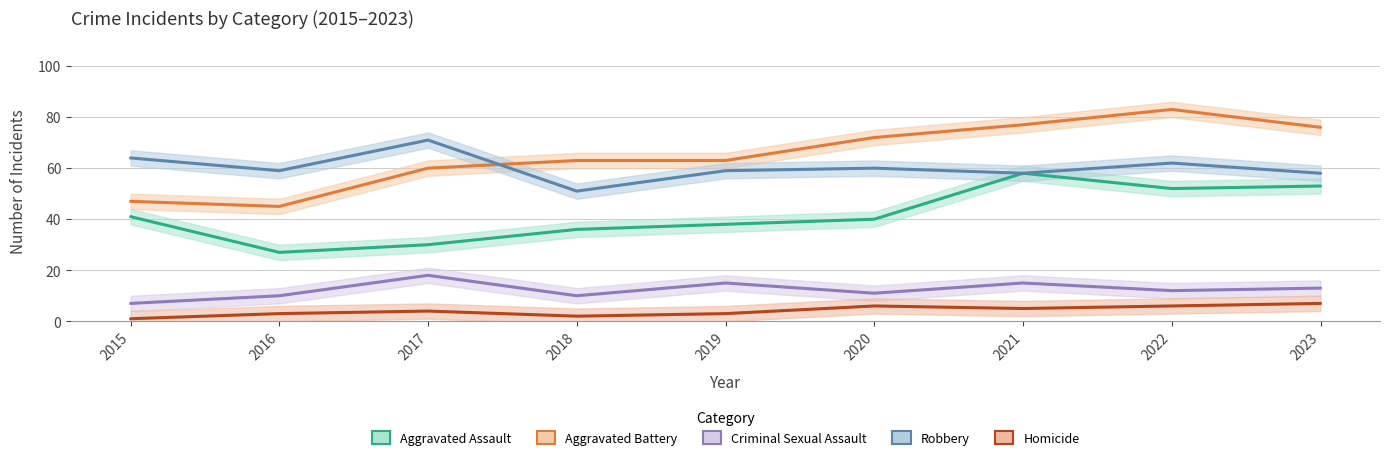

True or false: Aggravated Battery has a value of 60 at 2017.

True